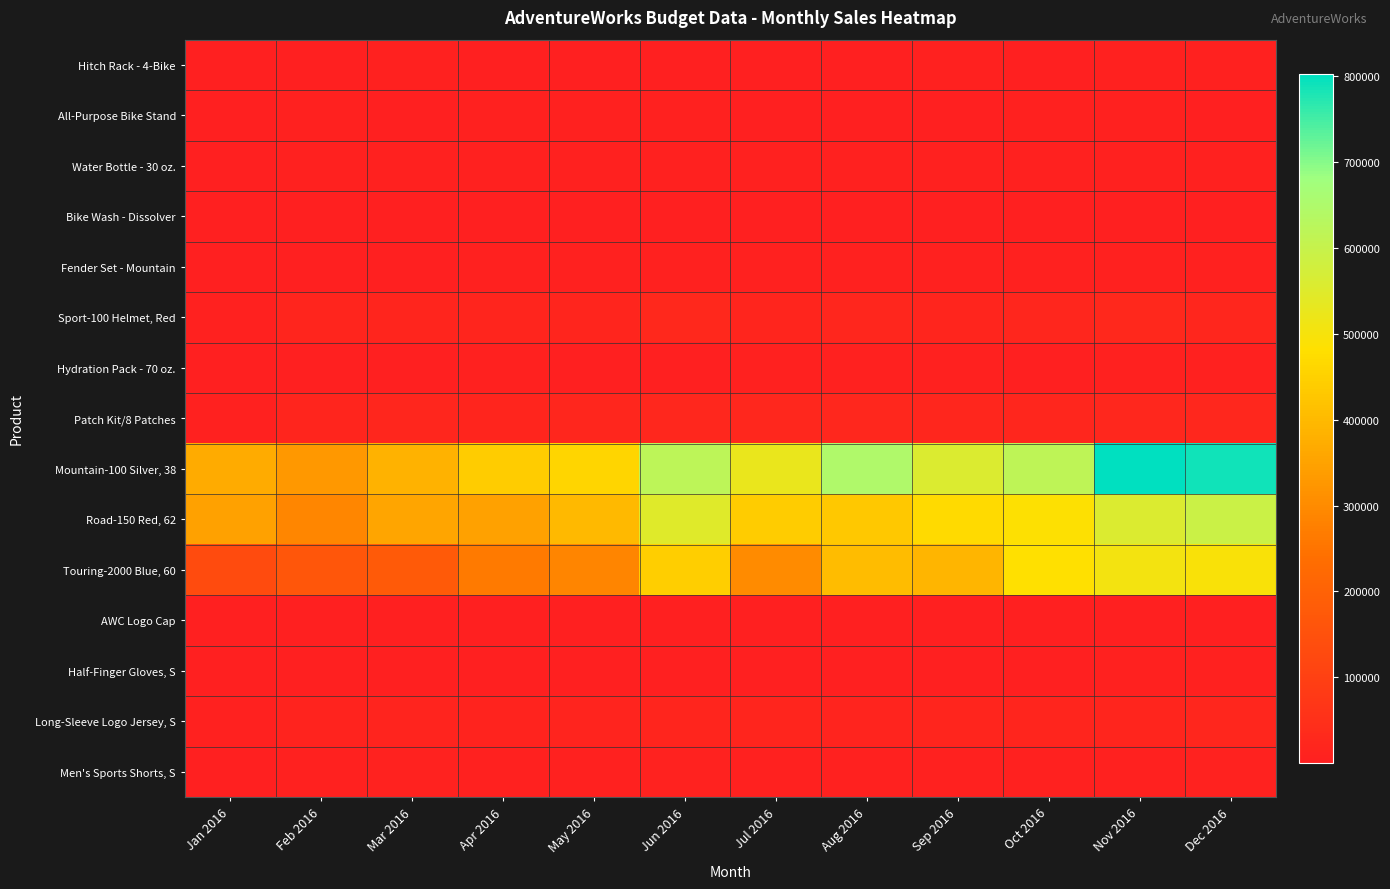

Which has a higher value, Aug 2016 or Jan 2016?

Aug 2016